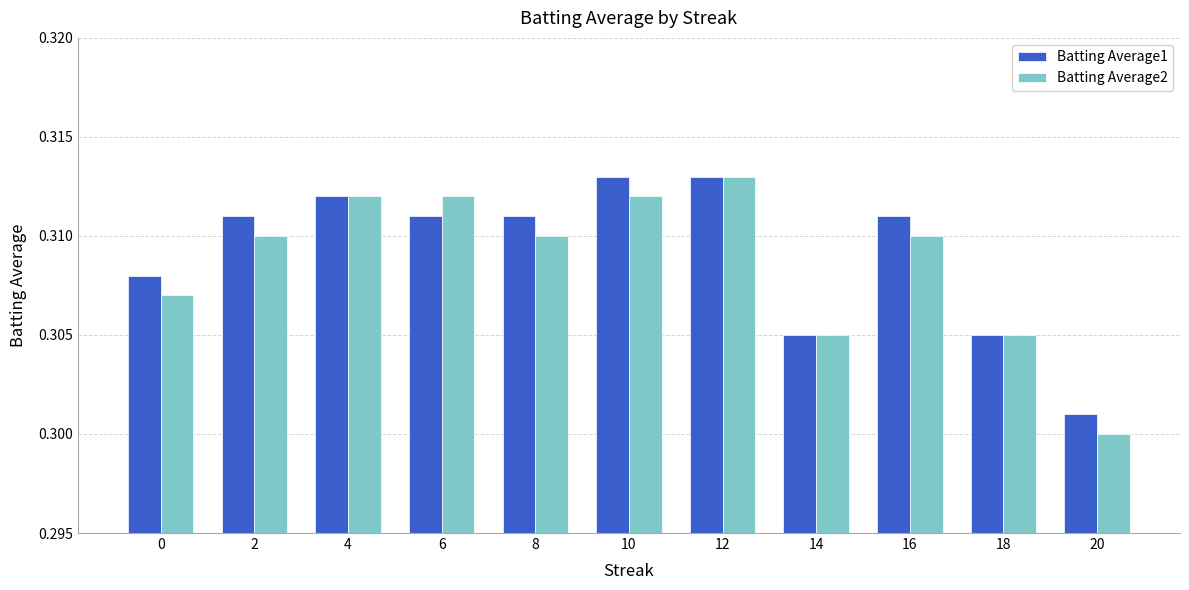

What is the sum of the Batting Average2 values at 2 and 10?

0.6